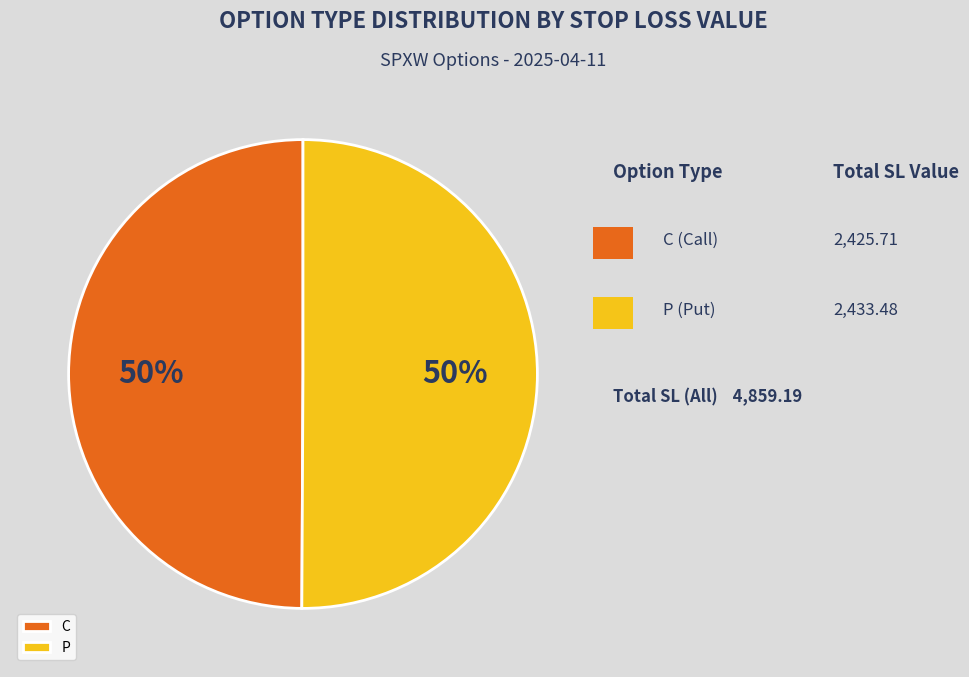

Approximately how many times larger is the value at C compared to P?

1.0